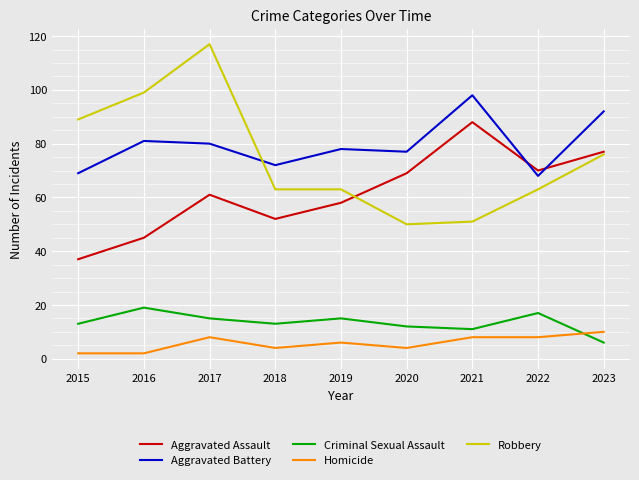

At how many categories does at least one series exceed 83?

5